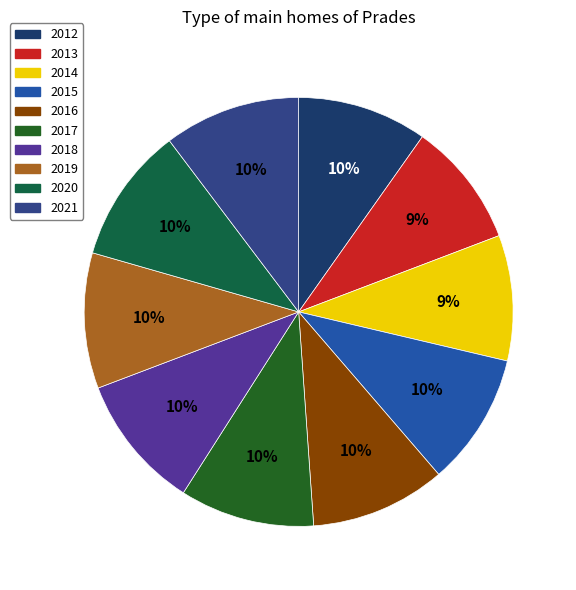

Is it true that 2019 is 10% of the pie?

True